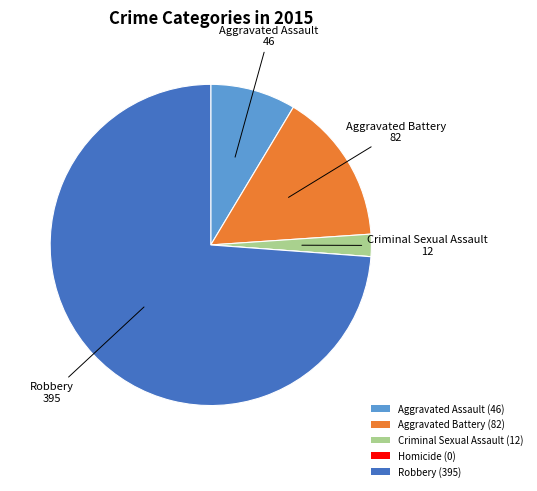

True or false: Aggravated Assault accounts for 1% of the total.

False